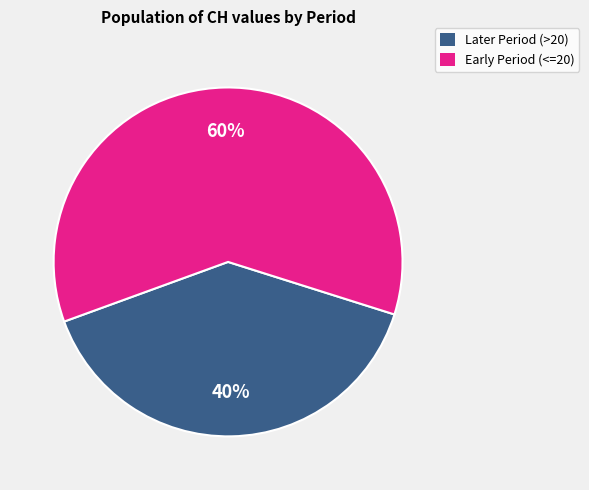

Which slice represents more than half of the pie?

Early Period (<=20)